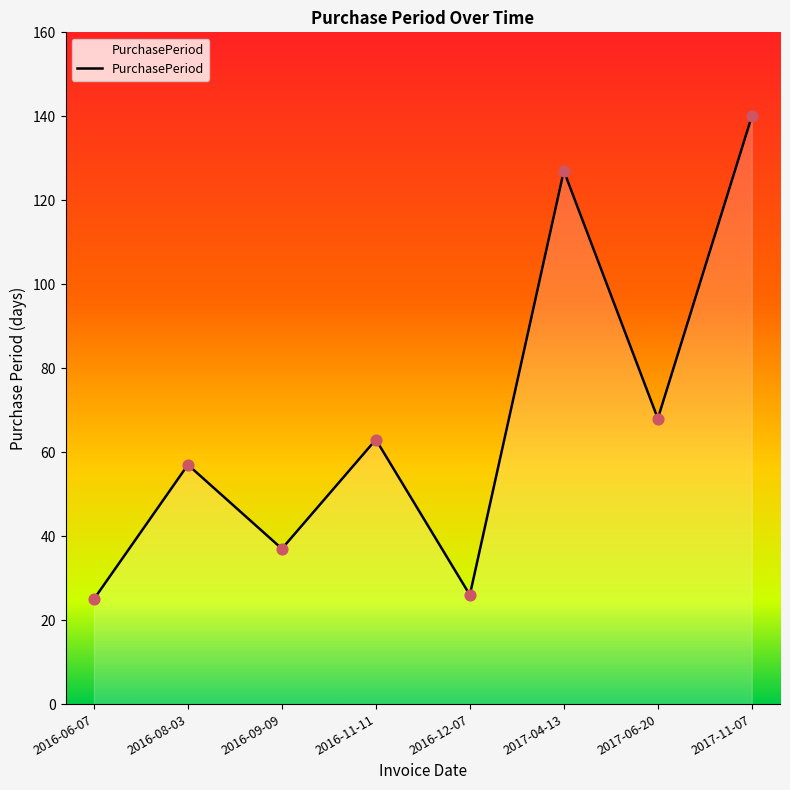

What is the ratio of the value at 2017-11-07 to the value at 2016-12-07?

5.4